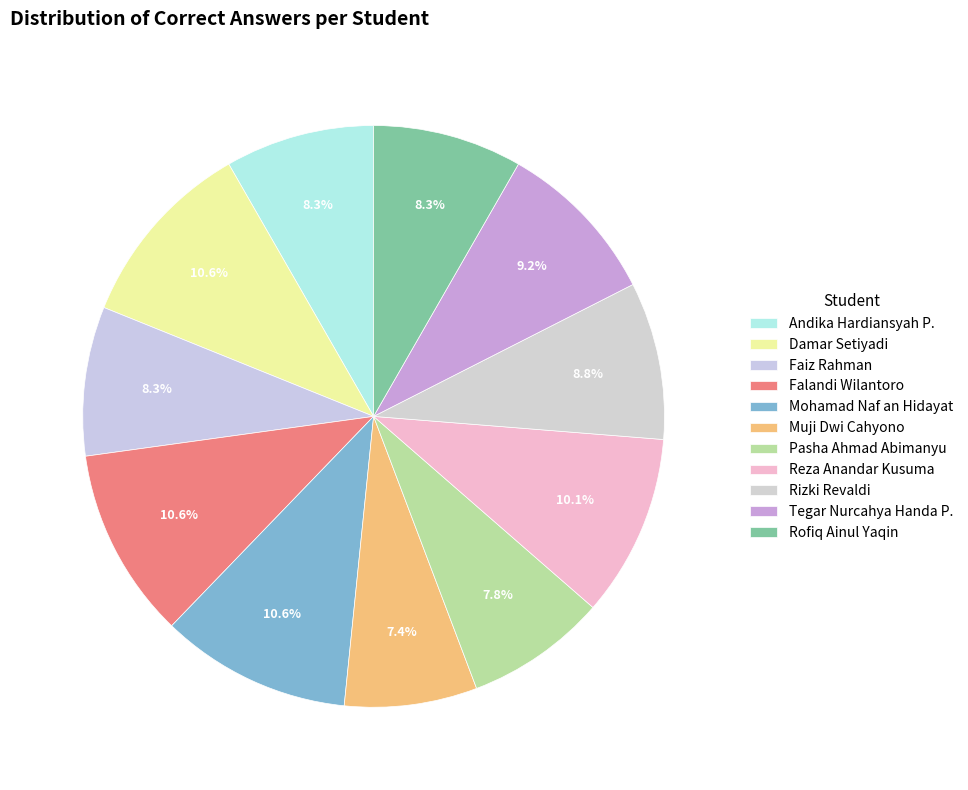

Rank the categories by value from highest to lowest.

Damar Setiyadi, Falandi Wilantoro, Mohamad Naf an Hidayat, Reza Anandar Kusuma, Tegar Nurcahya Handa P., Rizki Revaldi, Andika Hardiansyah P., Faiz Rahman, Rofiq Ainul Yaqin, Pasha Ahmad Abimanyu, Muji Dwi Cahyono